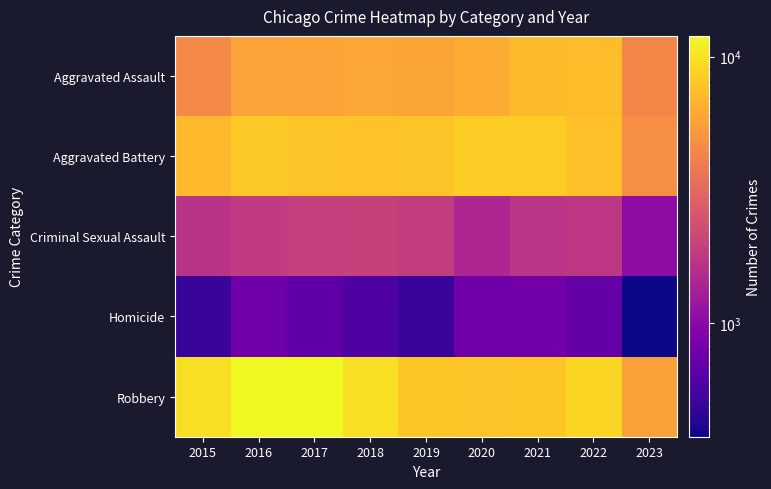

Which series changed the most between 2015 and 2023?

Robbery